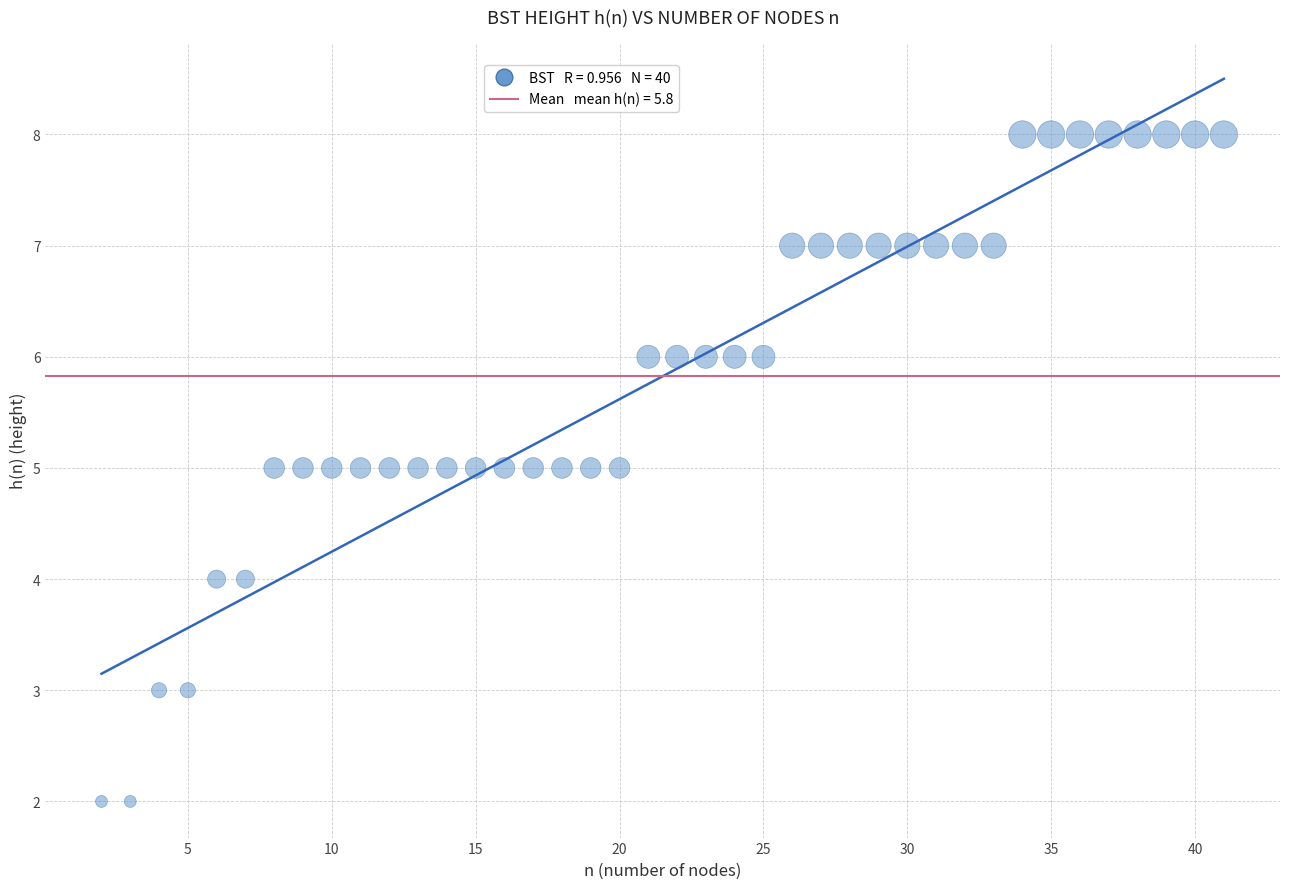

What is the range of X values (max minus min)?

39